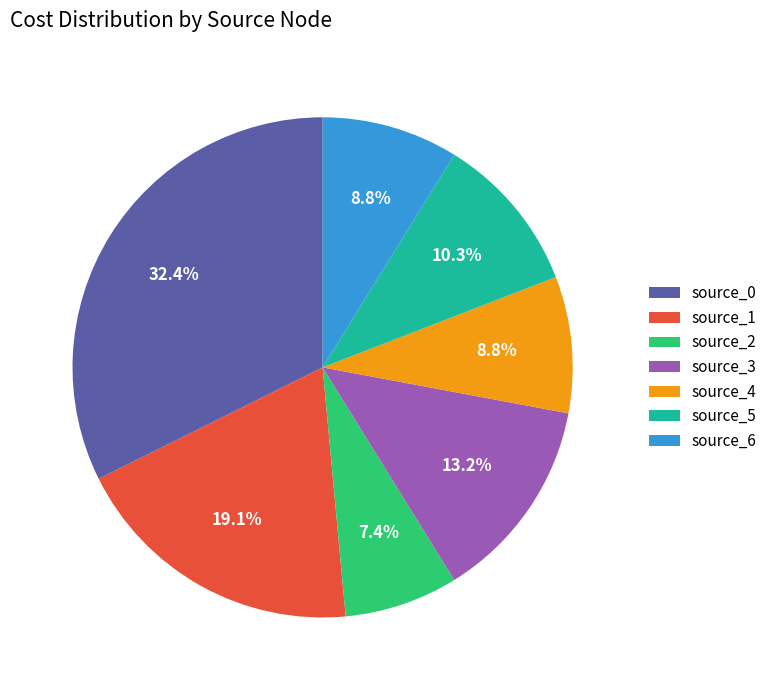

Do source_3 and source_2 together represent more than half of the pie?

No